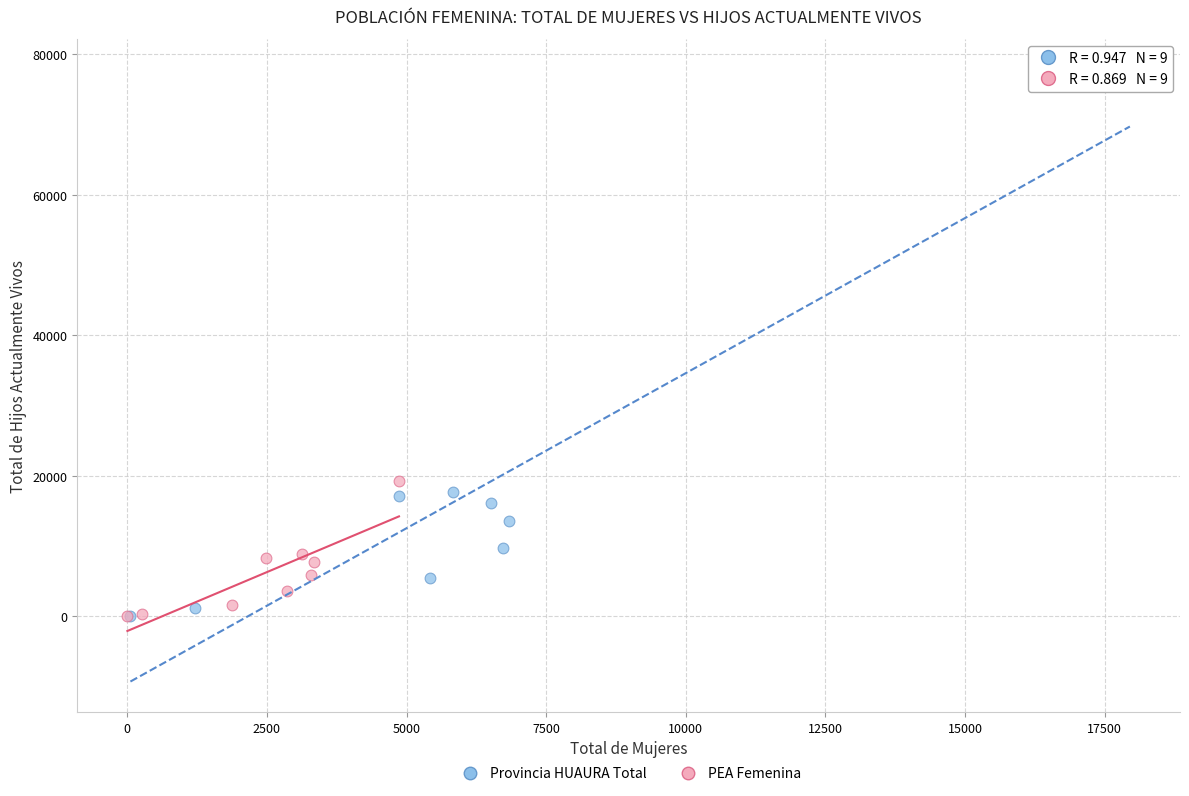

Which series has the largest Y range (max minus min)?

Provincia HUAURA Total